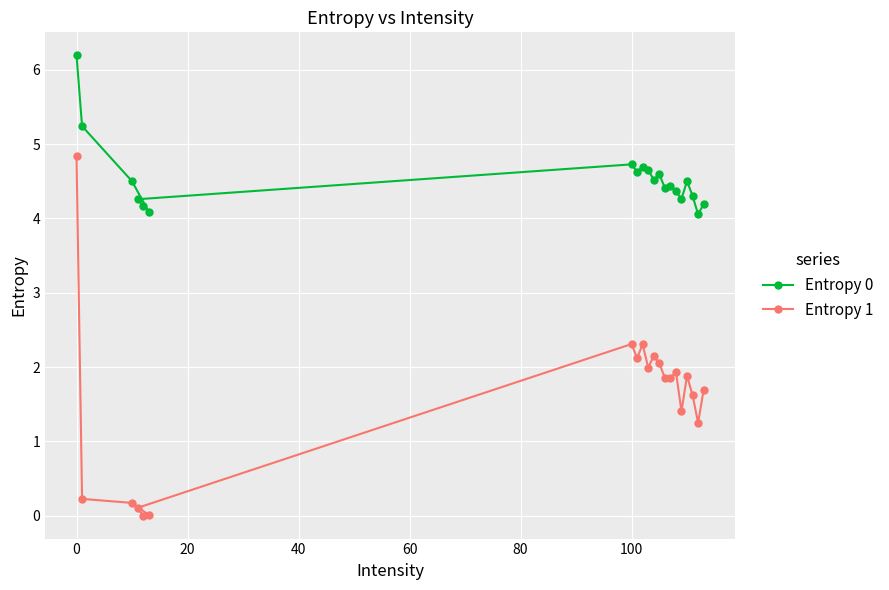

What is the difference between the maximum and minimum values in the Entropy 1 series?

4.8